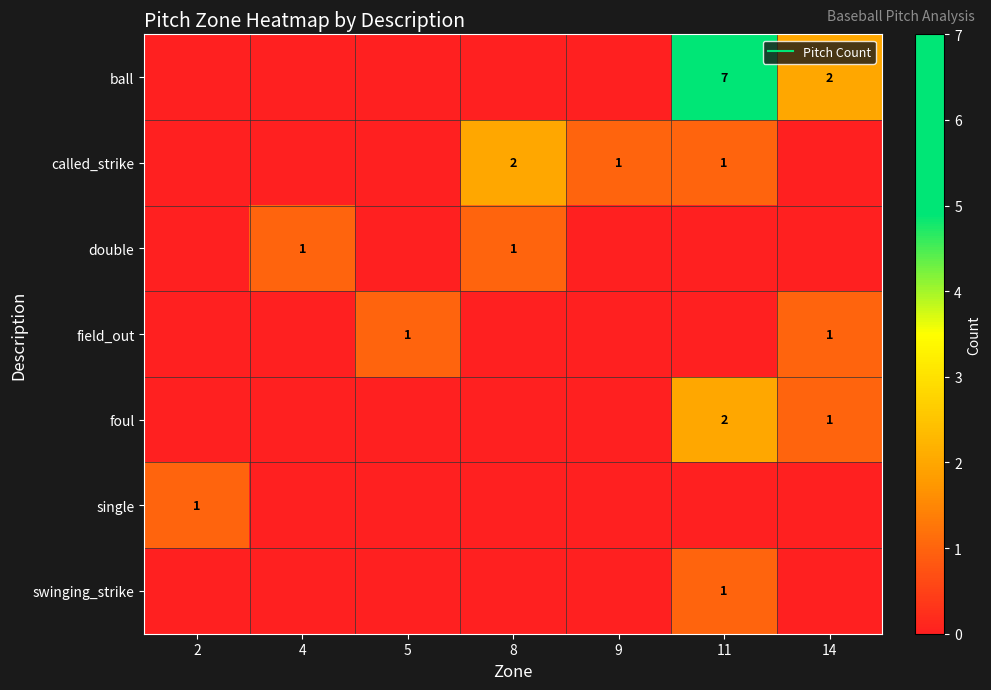

What is the difference between the ball values at 14 and 5?

2